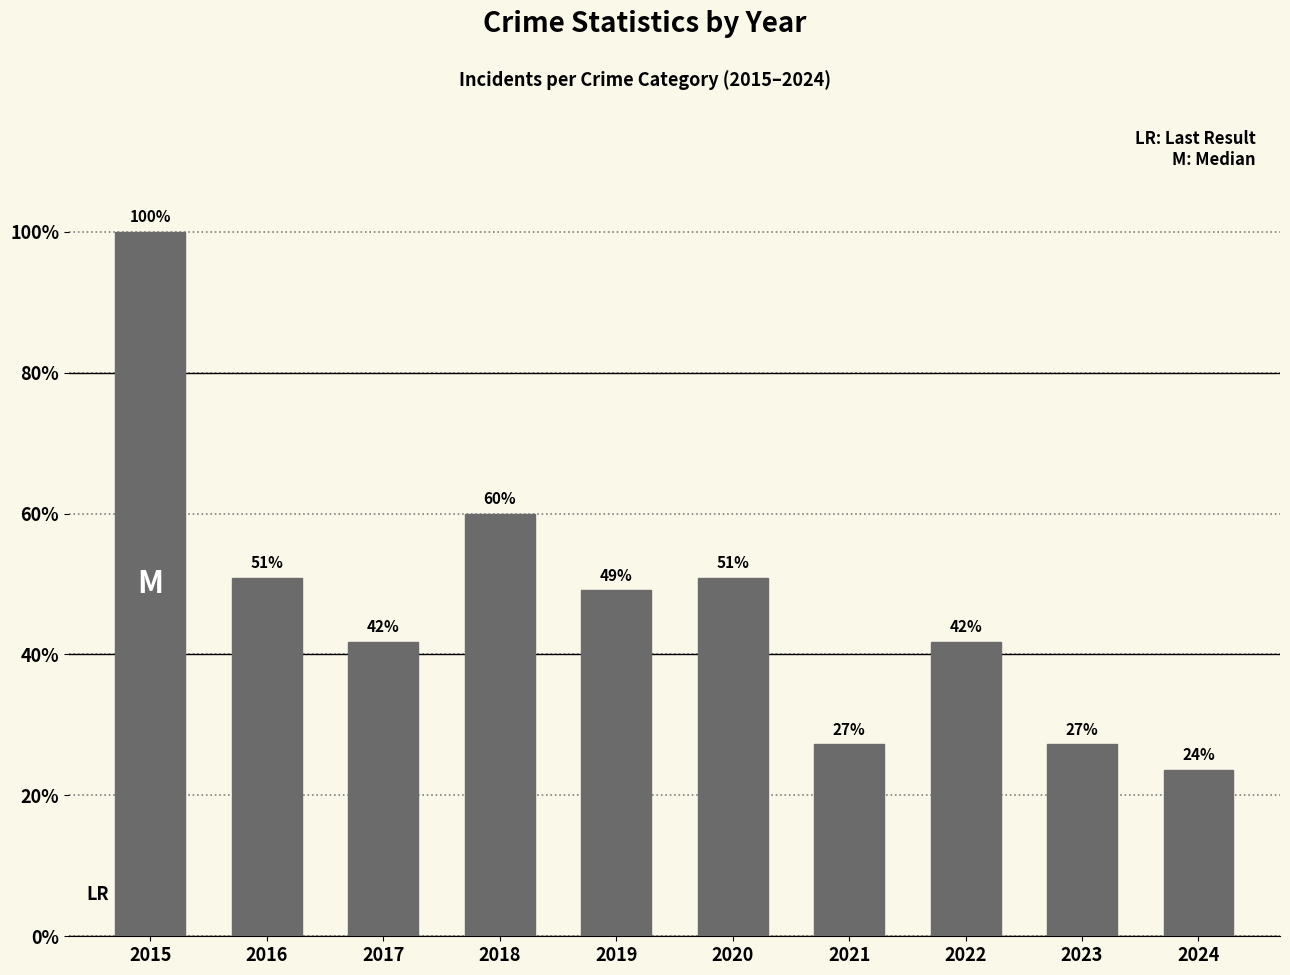

Are the bars horizontal?

No